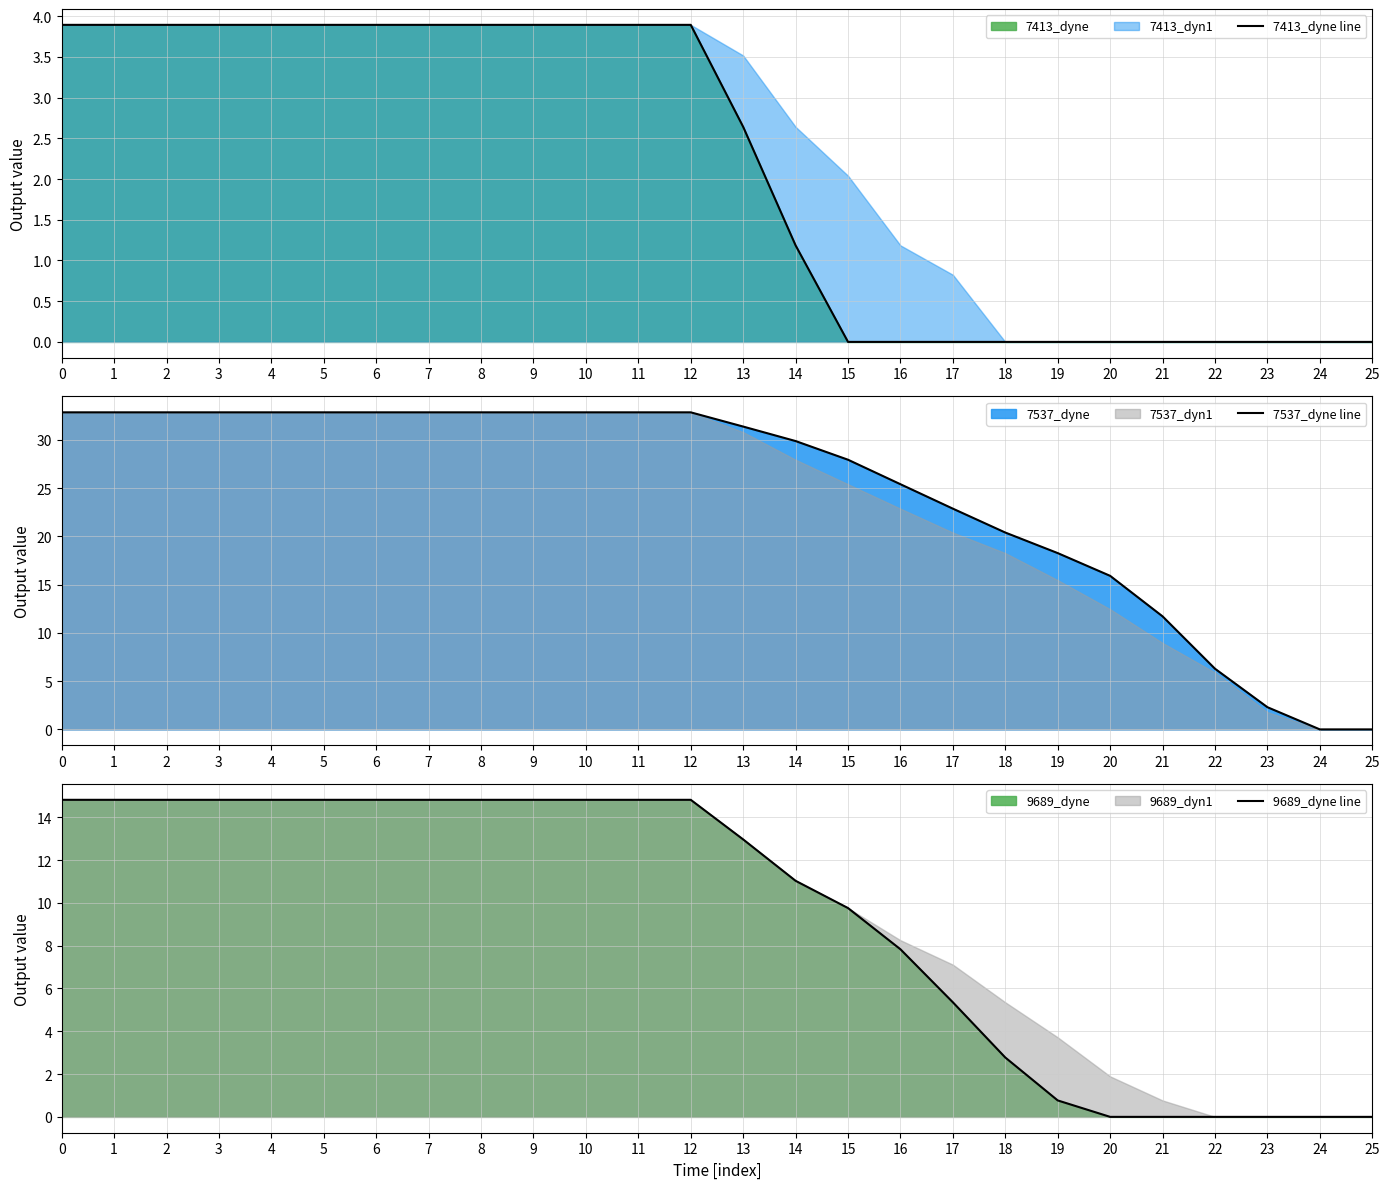

Reading right to left, list all the values displayed in this chart.

7413_dyne line: 25=0.0	24=0.0	23=0.0	22=0.0	21=0.0	20=0.0	19=0.0	18=0.0	17=0.0	16=0.0	15=0.0	14=1.2	13=2.6	12=3.9	11=3.9	10=3.9	9=3.9	8=3.9	7=3.9	6=3.9	5=3.9	4=3.9	3=3.9	2=3.9	1=3.9	0=3.9
7537_dyne line: 25=0.0	24=0.0	23=2.3	22=6.3	21=11.7	20=15.9	19=18.3	18=20.4	17=22.9	16=25.4	15=27.9	14=29.9	13=31.4	12=32.8	11=32.8	10=32.8	9=32.8	8=32.8	7=32.8	6=32.8	5=32.8	4=32.8	3=32.8	2=32.8	1=32.8	0=32.8
9689_dyne line: 25=0.0	24=0.0	23=0.0	22=0.0	21=0.0	20=0.0	19=0.8	18=2.8	17=5.4	16=7.8	15=9.8	14=11.0	13=13.0	12=14.8	11=14.8	10=14.8	9=14.8	8=14.8	7=14.8	6=14.8	5=14.8	4=14.8	3=14.8	2=14.8	1=14.8	0=14.8